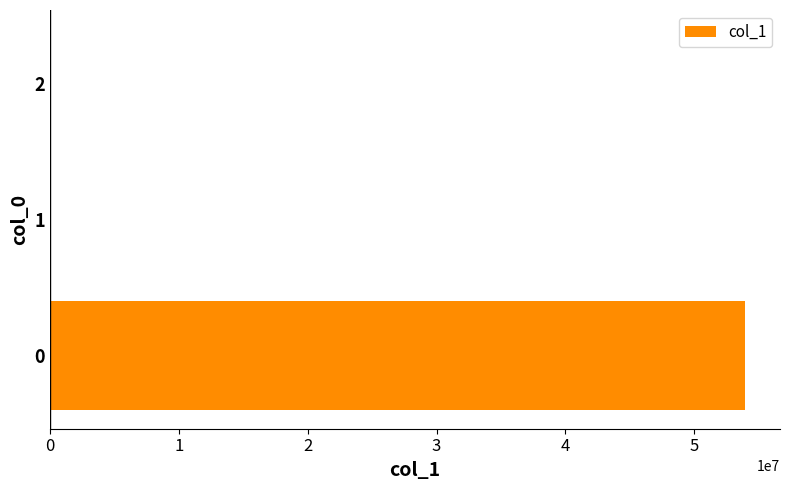

What is the maximum value shown in the chart?

53955432.2